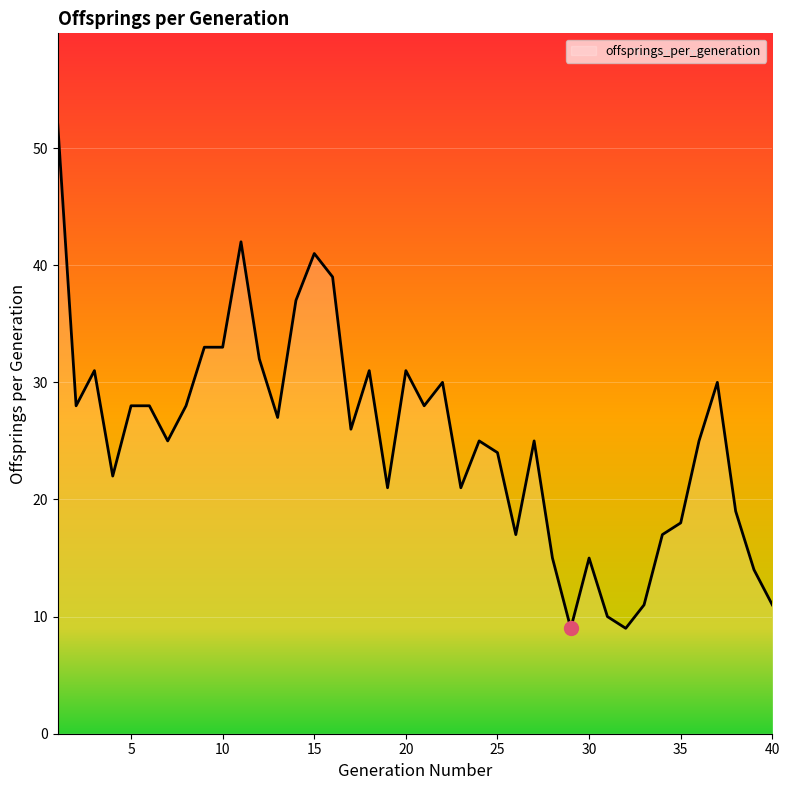

What is the greatest value displayed?

52